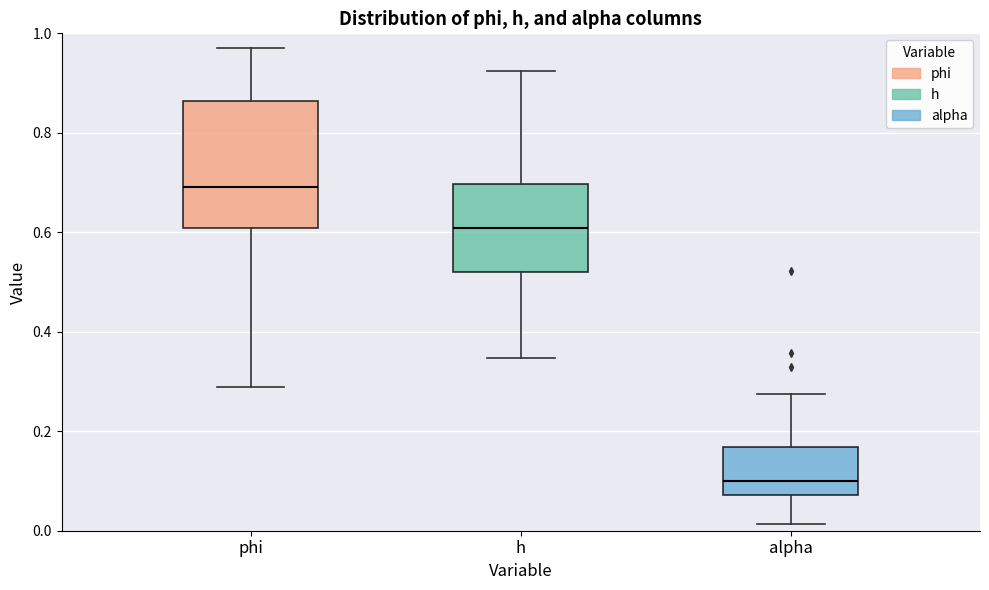

Reading left to right, read every box against the y-axis: the position of its median line, the range the box covers, and the ends of its whiskers. The values are not printed on the chart, so give them approximately, as read against the axis.

phi: median 0.70, box 0.60 to 0.86, whiskers 0.28 to 0.96
h: median 0.60, box 0.52 to 0.70, whiskers 0.34 to 0.92
alpha: median 0.10, box 0.08 to 0.16, whiskers 0.02 to 0.28